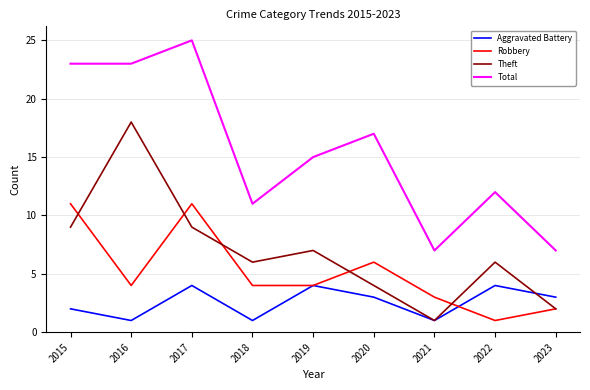

After their last crossing, which series has the higher values: Theft or Aggravated Battery?

Aggravated Battery